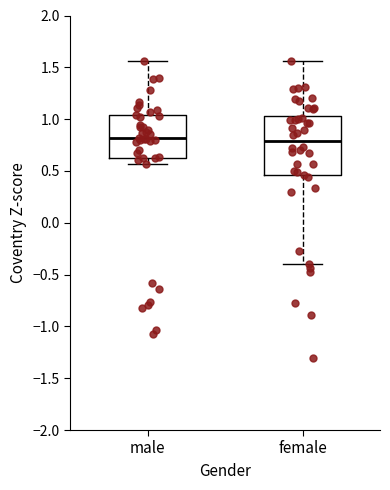

Which box is the tallest, from its lower edge to its upper edge?

female